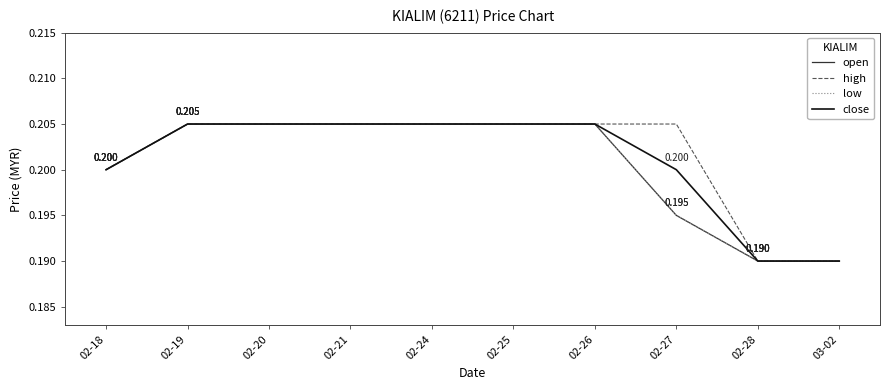

Is this an area chart (filled region under the line)?

No